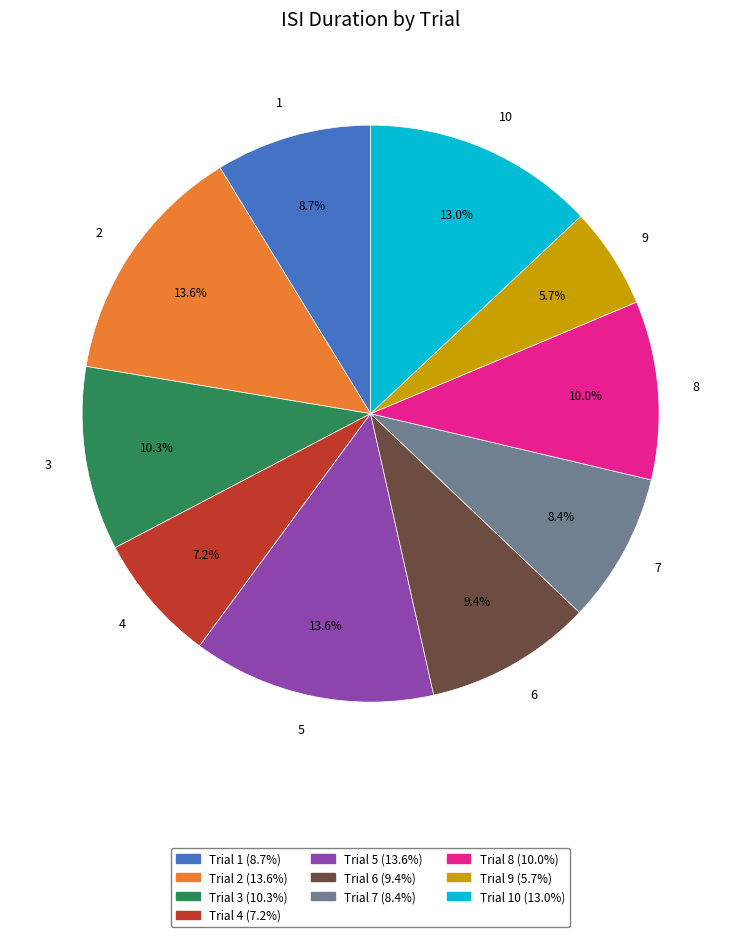

To the nearest percent, what is the difference between the 6 and 9 slice percentages?

4%